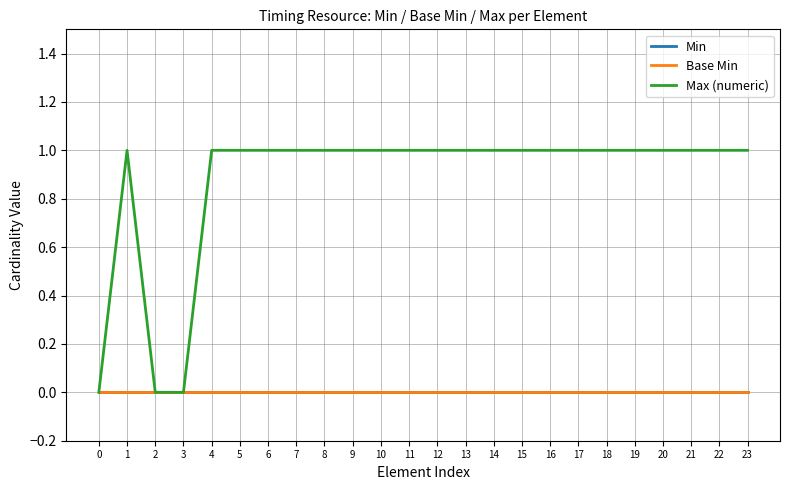

Rank the series by their maximum value, from highest to lowest.

Max (numeric), Min, Base Min